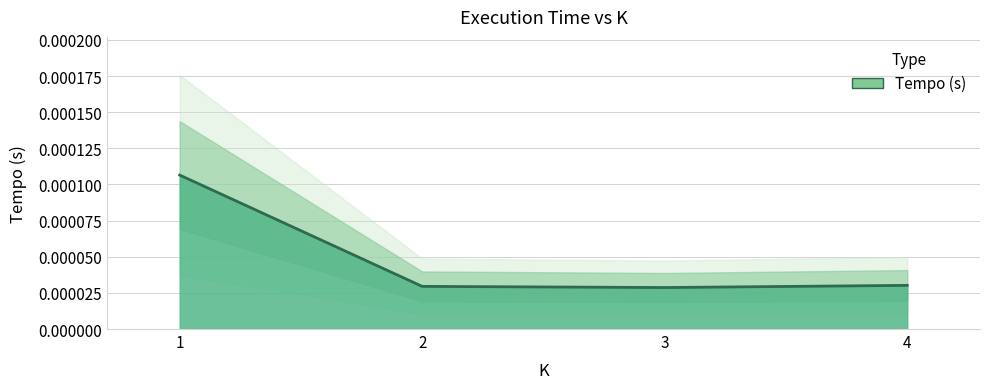

How many distinct data groups are displayed?

1